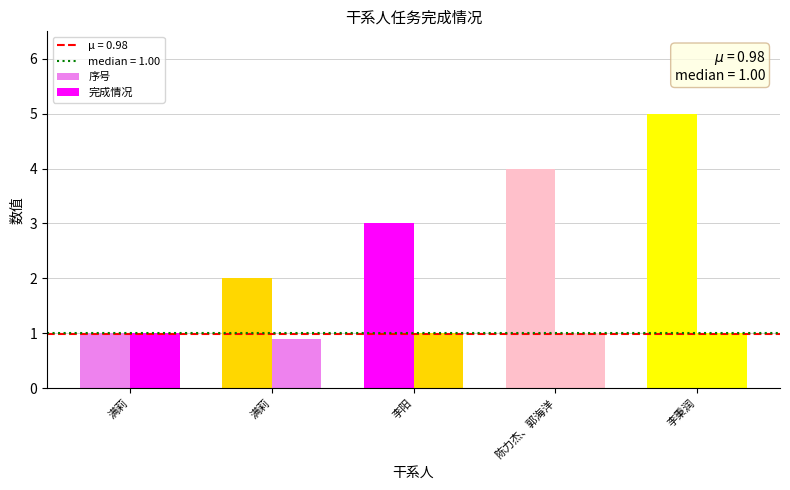

Reading right to left, transcribe all the data shown in this chart.

序号: 李秉润=5.0	陈力杰、郭海洋=4.0	李阳=3.0	满莉=2.0	满莉=1.0
完成情况: 李秉润=1.0	陈力杰、郭海洋=1.0	李阳=1.0	满莉=0.9	满莉=1.0